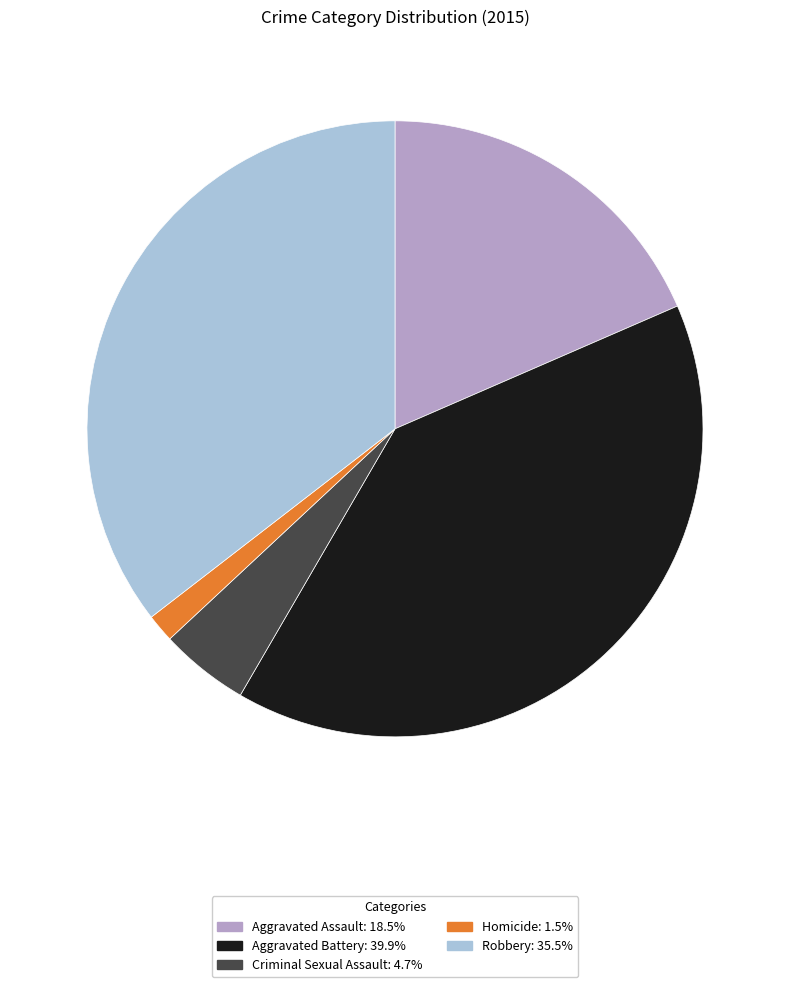

Combined, do Criminal Sexual Assault and Robbery account for over 50%?

No